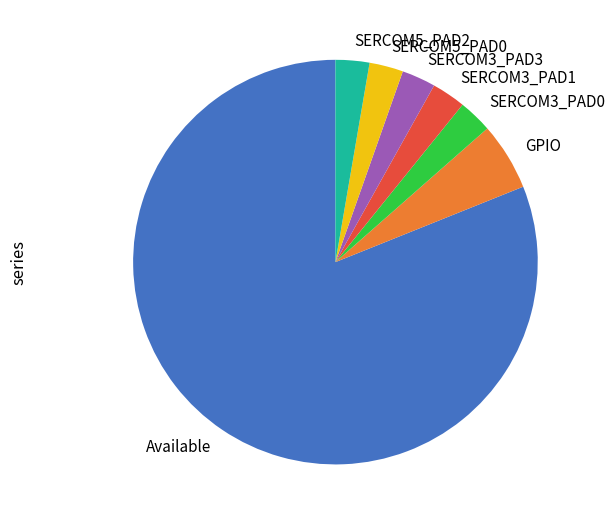

Approximately how many times larger is the value at Available compared to SERCOM5_PAD0?

30.0